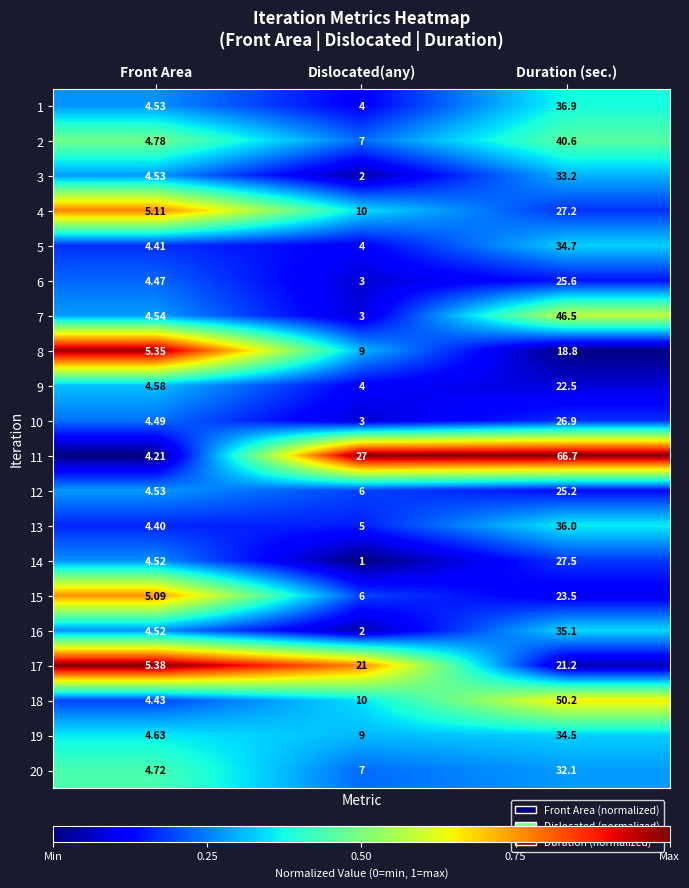

What is the difference between the highest and lowest values at Duration (sec.)?

47.9